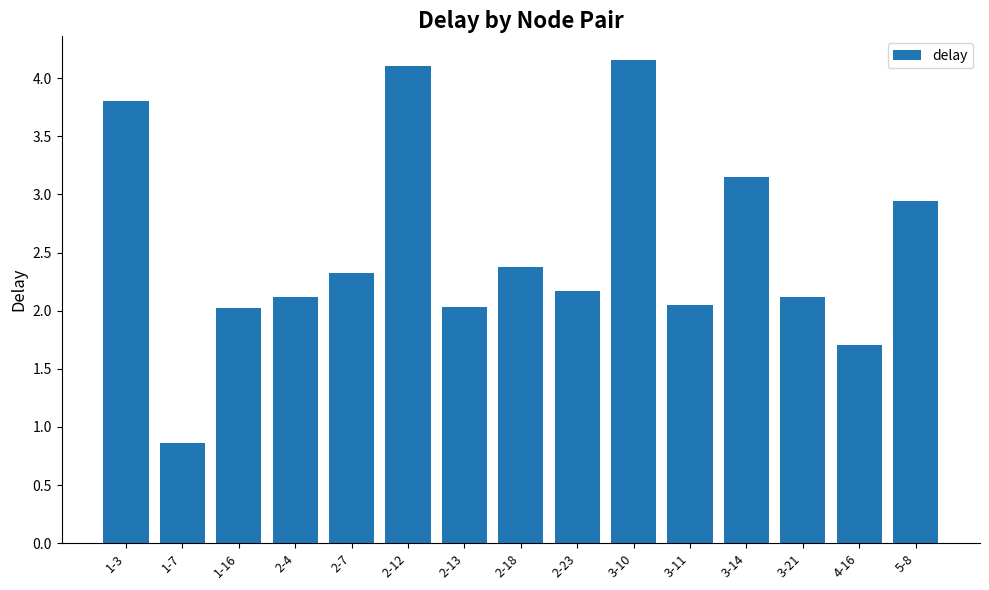

What value does the data have at 1-3?

3.8